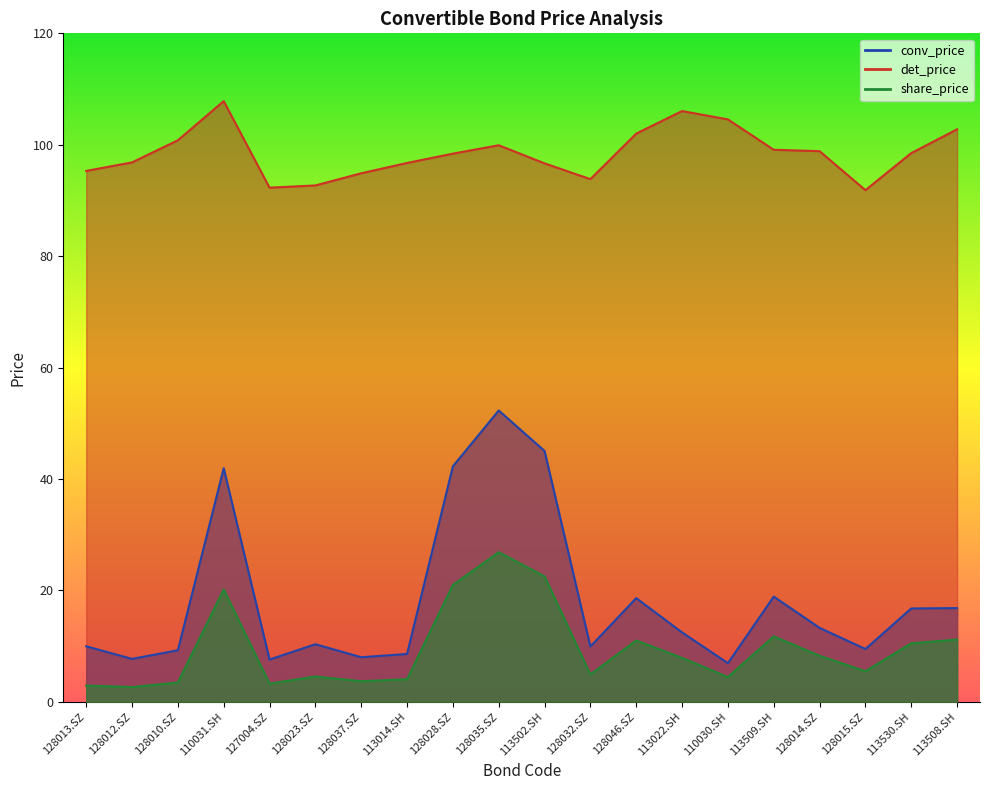

Rank the series at 113509.SH from lowest to highest value.

share_price, conv_price, det_price